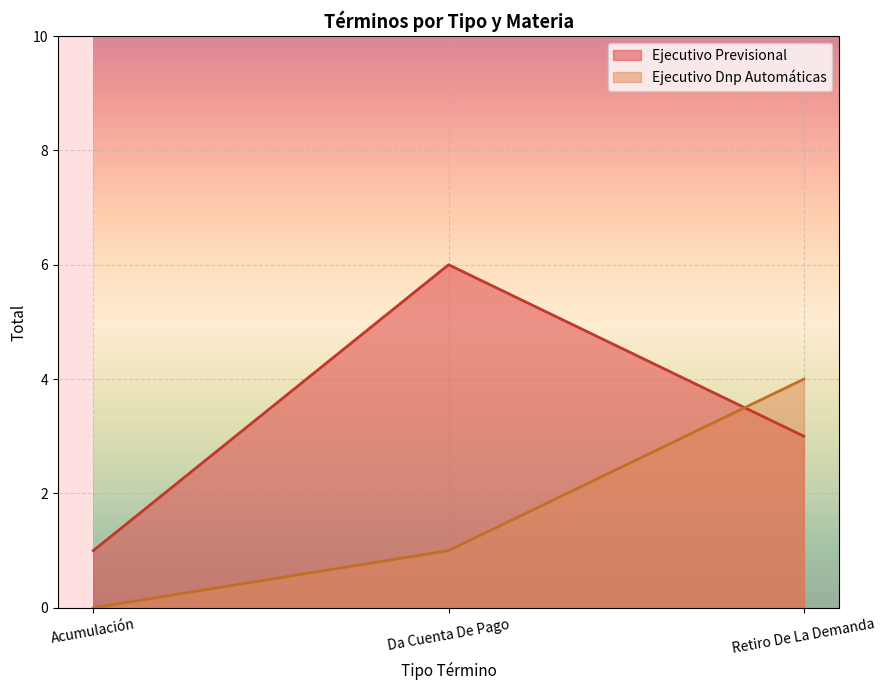

What is the label of the 3rd point from the left?

Retiro De La Demanda